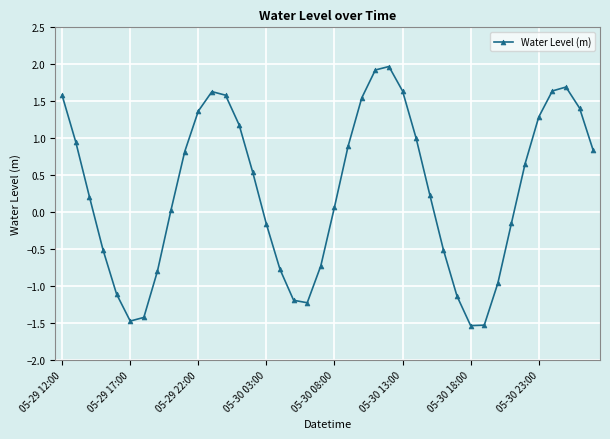

What is the average value?

0.3